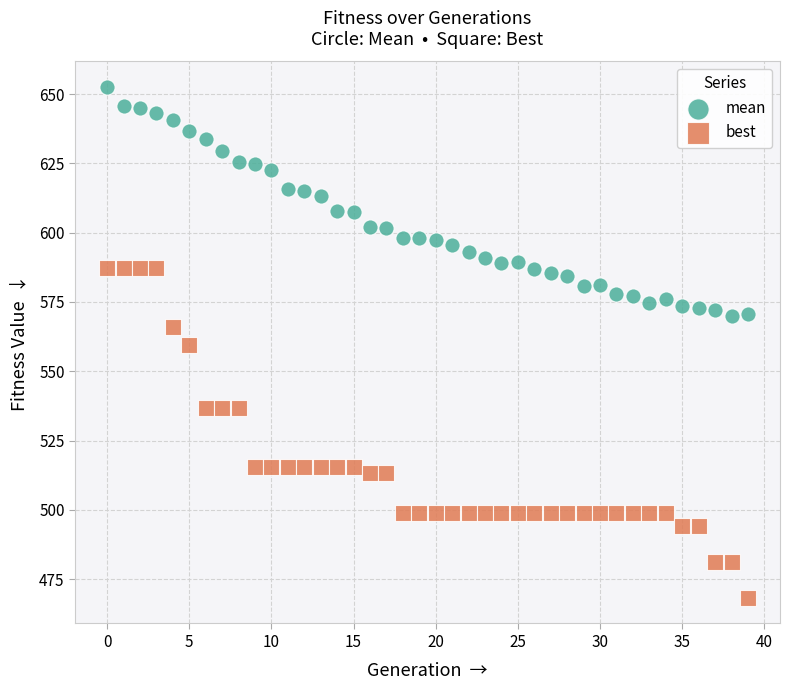

Which series contains the highest Y value?

mean